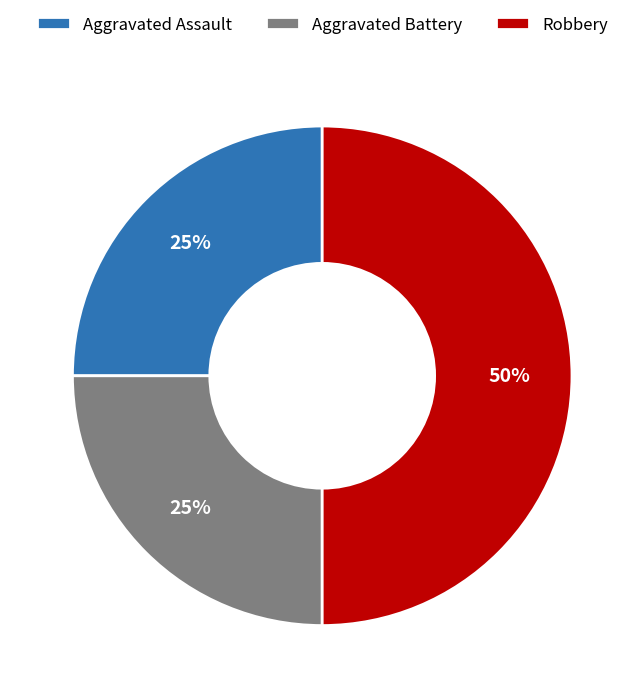

True or false: Robbery accounts for 61% of the total.

False